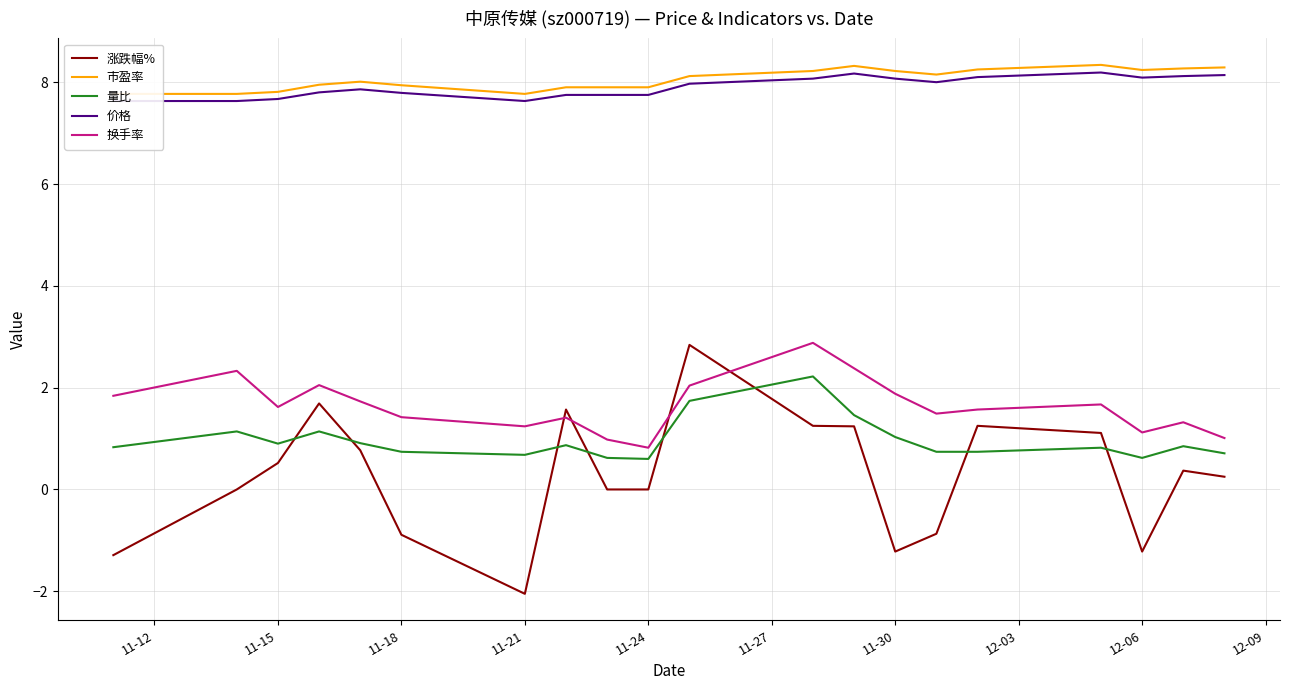

Is it true that 量比 equals 0.7 at 11-21?

True